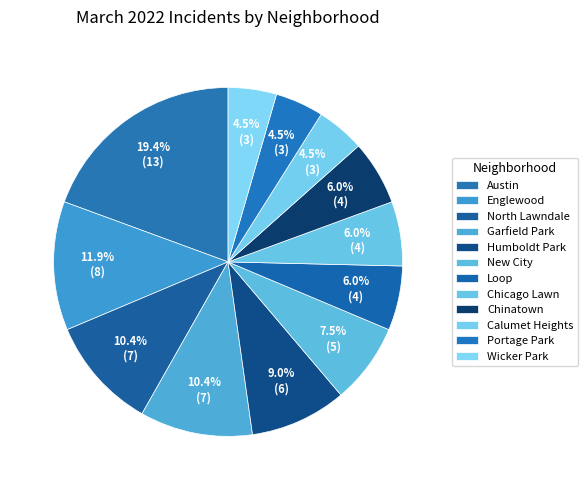

To the nearest percent, what is the difference between the largest and smallest slice percentages?

15%